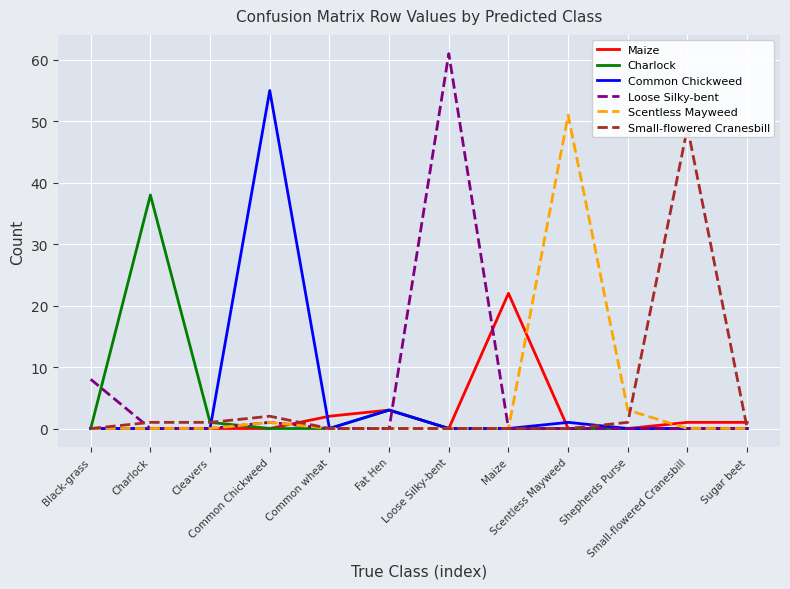

Which has a higher value, Sugar beet or Fat Hen?

Fat Hen